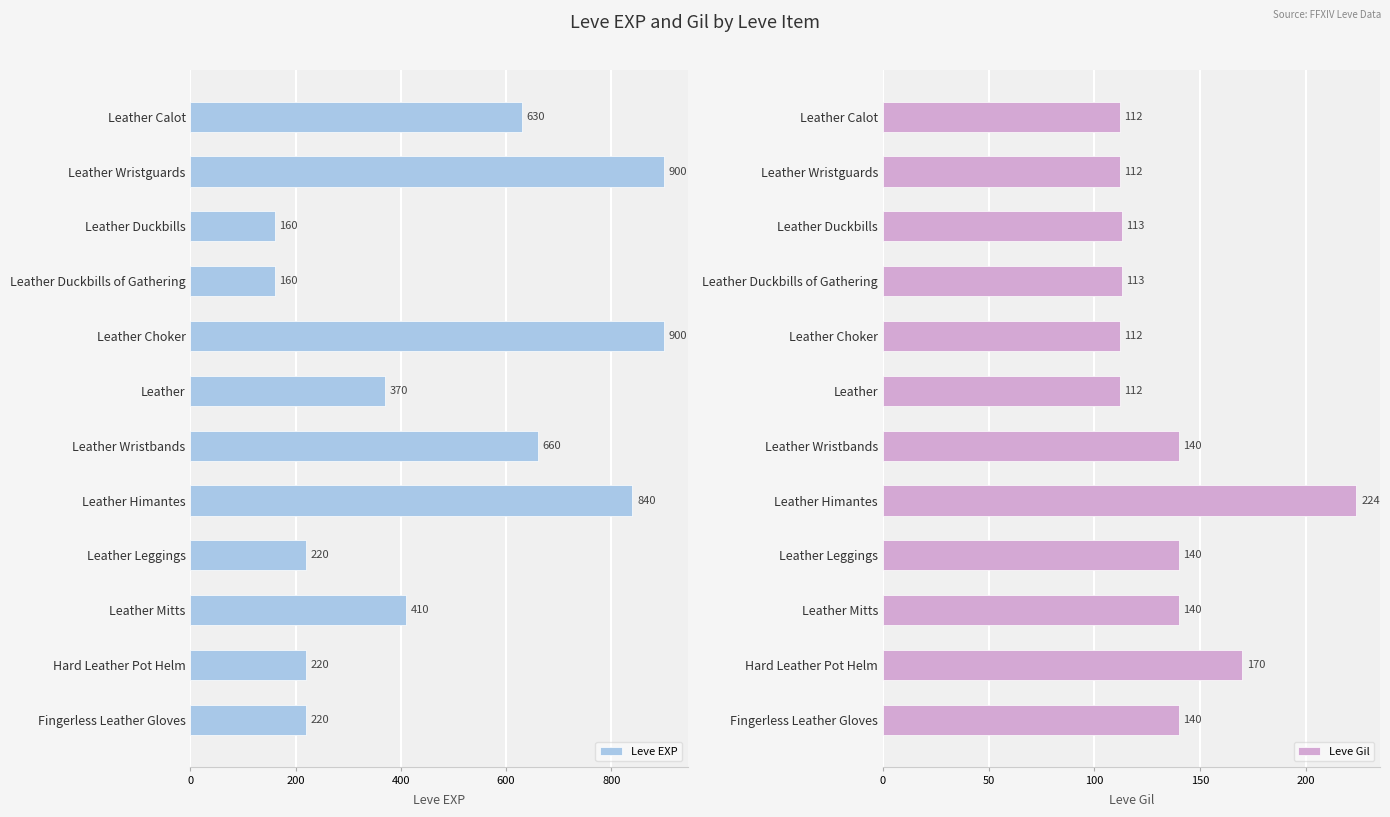

The value of Leve EXP at Leather is 370. True or false?

True